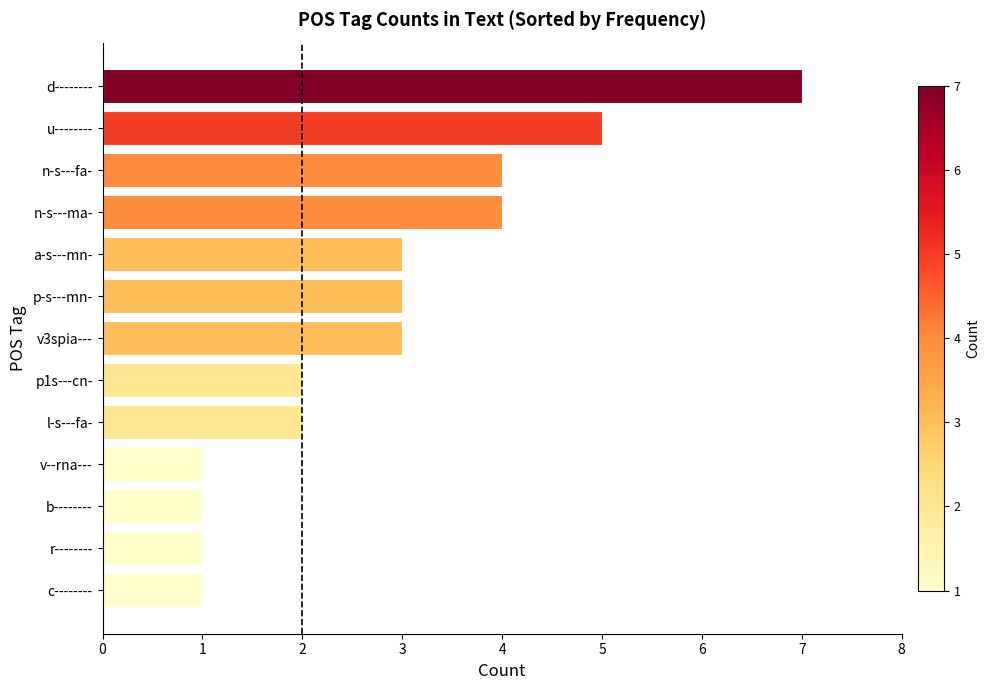

Count the number of categories in the chart.

13